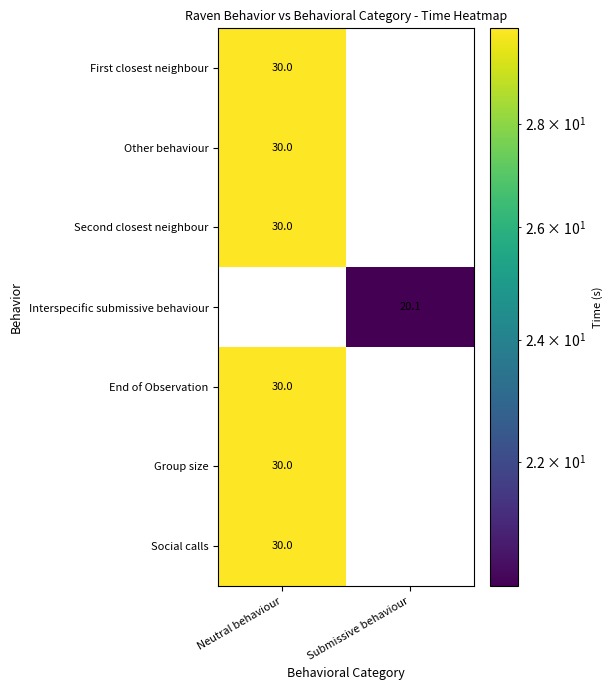

What is the spread (max minus min) of values at Neutral behaviour?

30.0